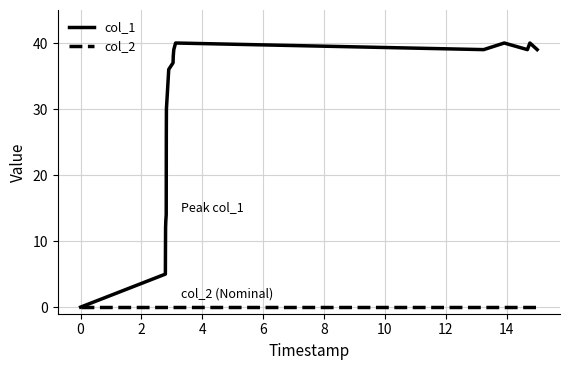

Which series has the largest range (max minus min)?

col_1